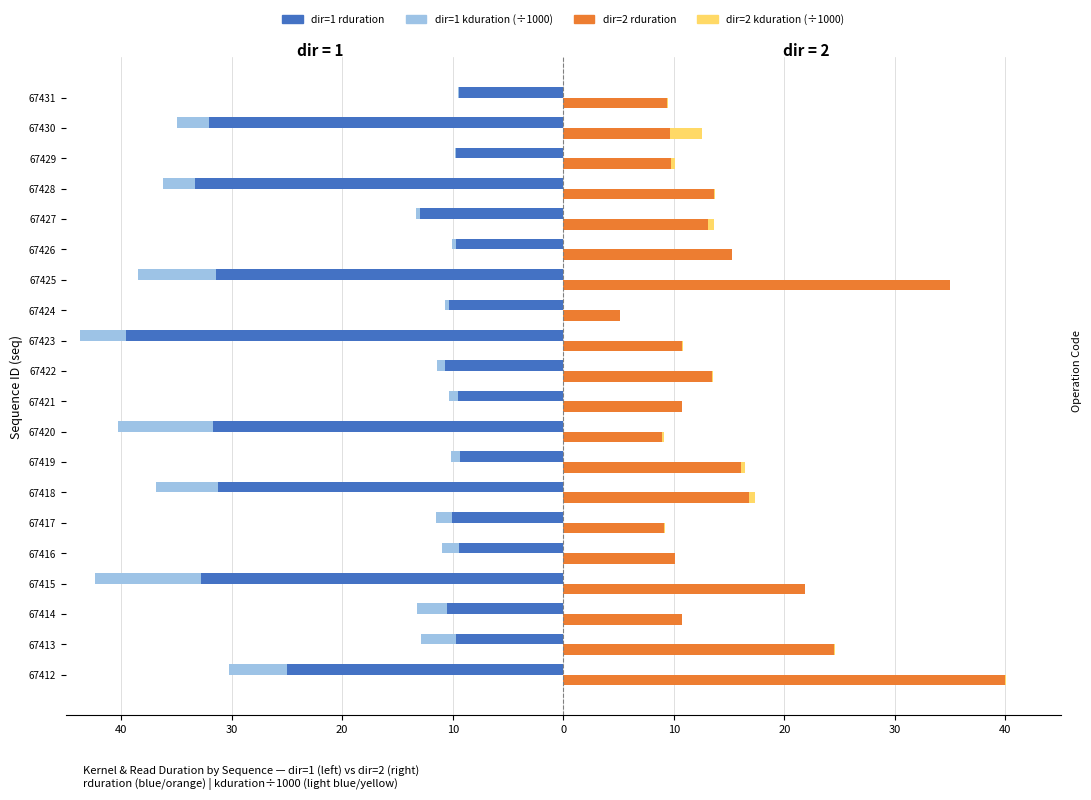

What are all the series names shown in the legend?

dir=1 rduration, dir=1 kduration (÷1000), dir=2 rduration, dir=2 kduration (÷1000)